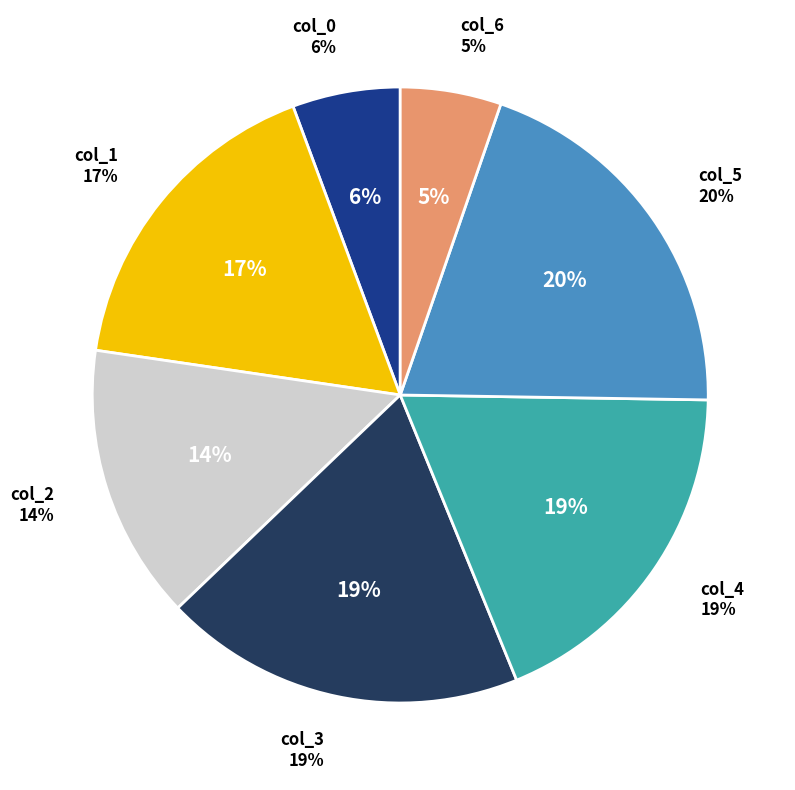

Which category has the smallest portion of the pie?

col_6